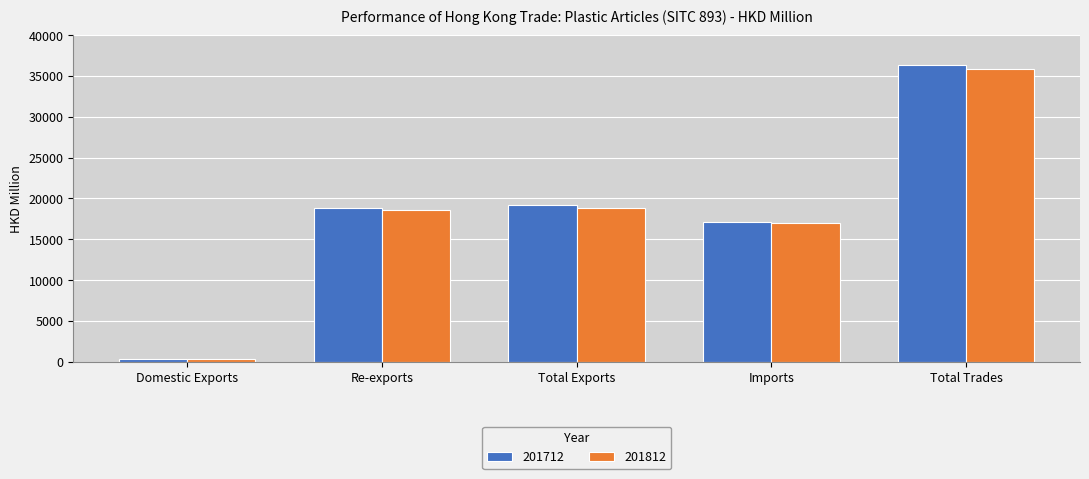

Which series has the largest range (max minus min)?

201712